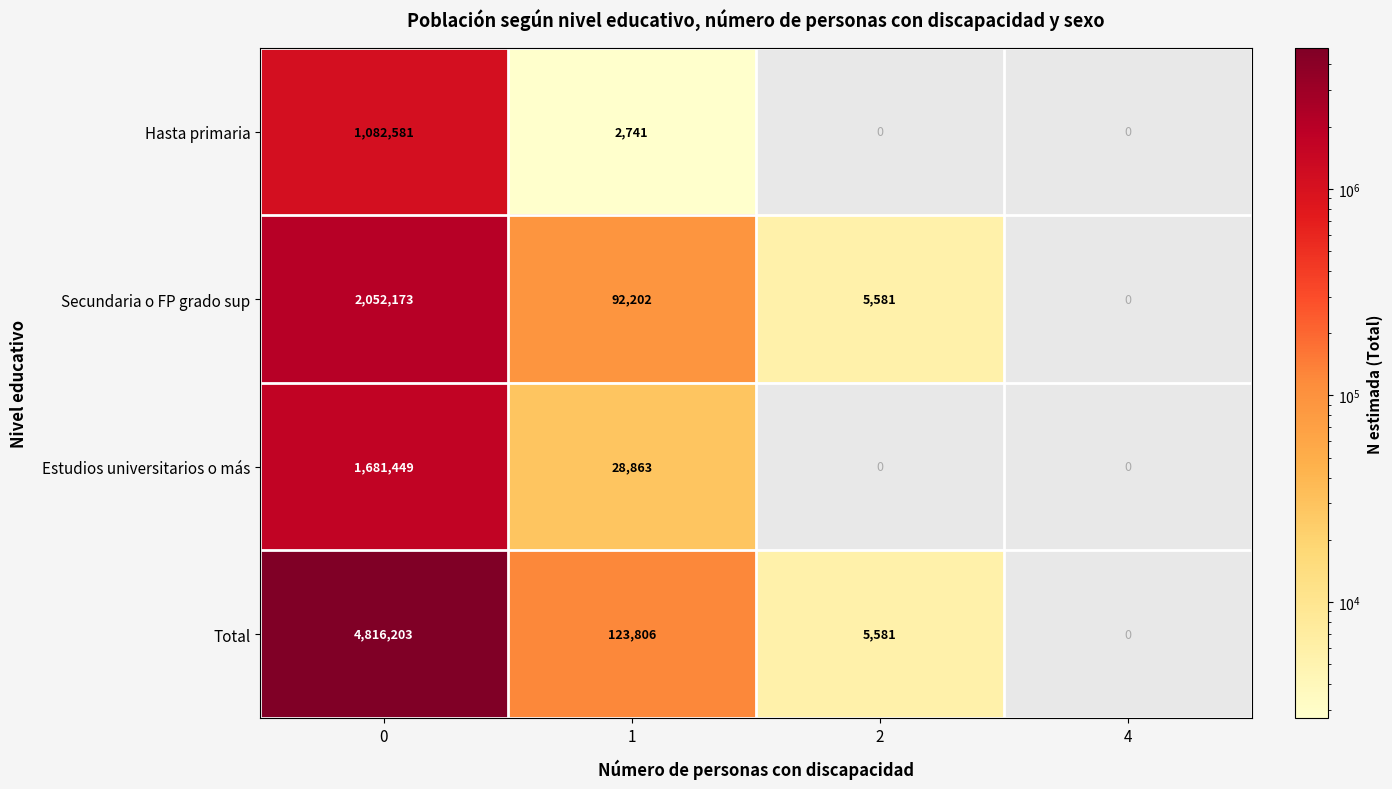

True or false: Secundaria o FP grado sup has a value of 9461 at 2.

False